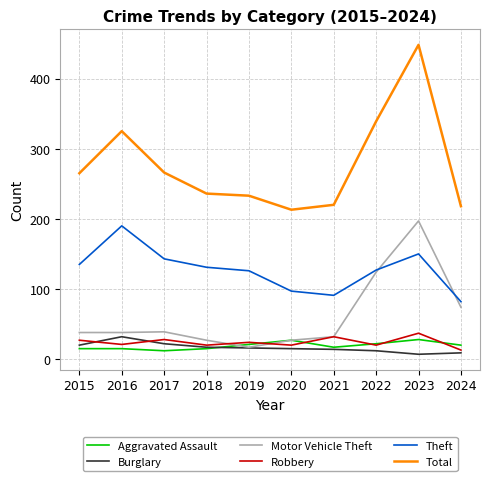

What is the minimum value shown in the chart?

7